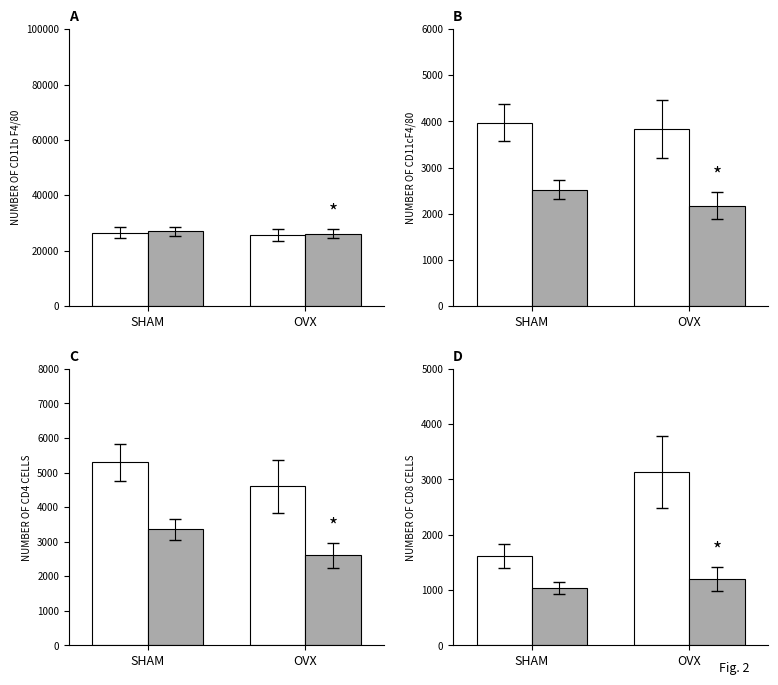

Reading right to left, transcribe all the data shown in this chart.

Control: OVX=3128.4	SHAM=1618.2
Treated: OVX=1200.0	SHAM=1039.2